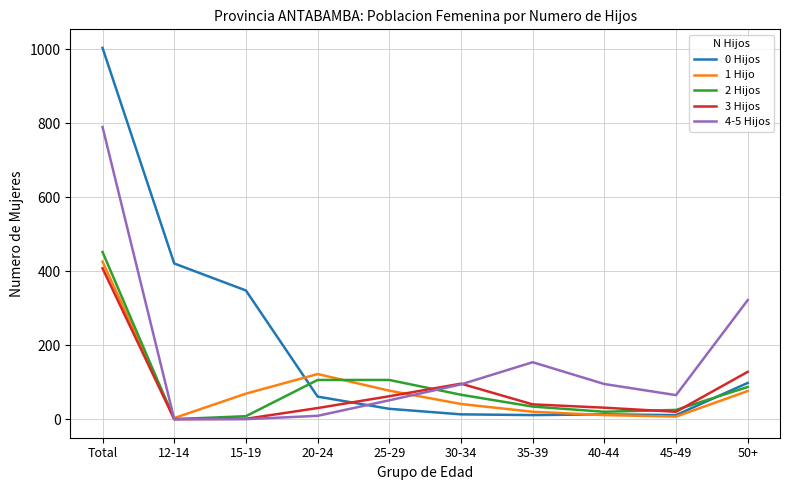

At how many categories does at least one series exceed 41?

10